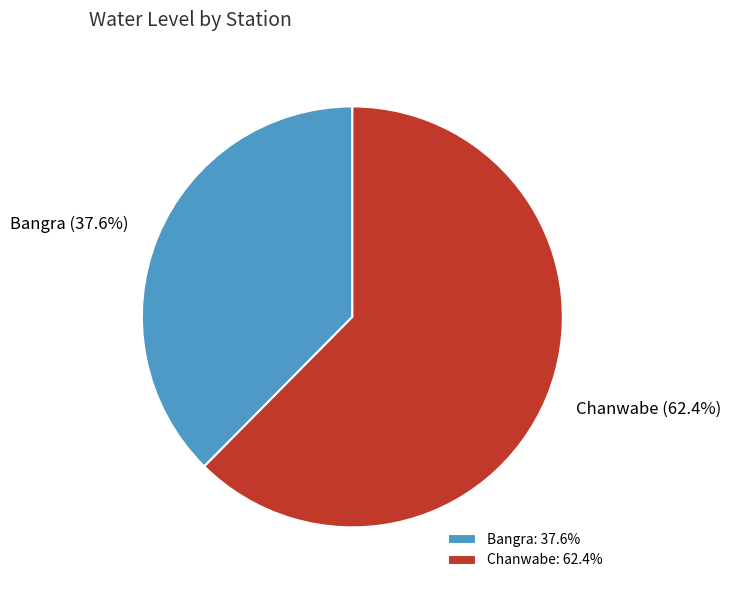

Is there any slice that represents more than half of the pie?

Yes